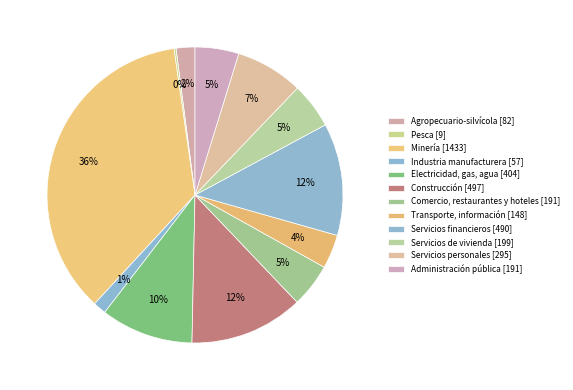

Which category has the biggest portion of the pie?

Minería